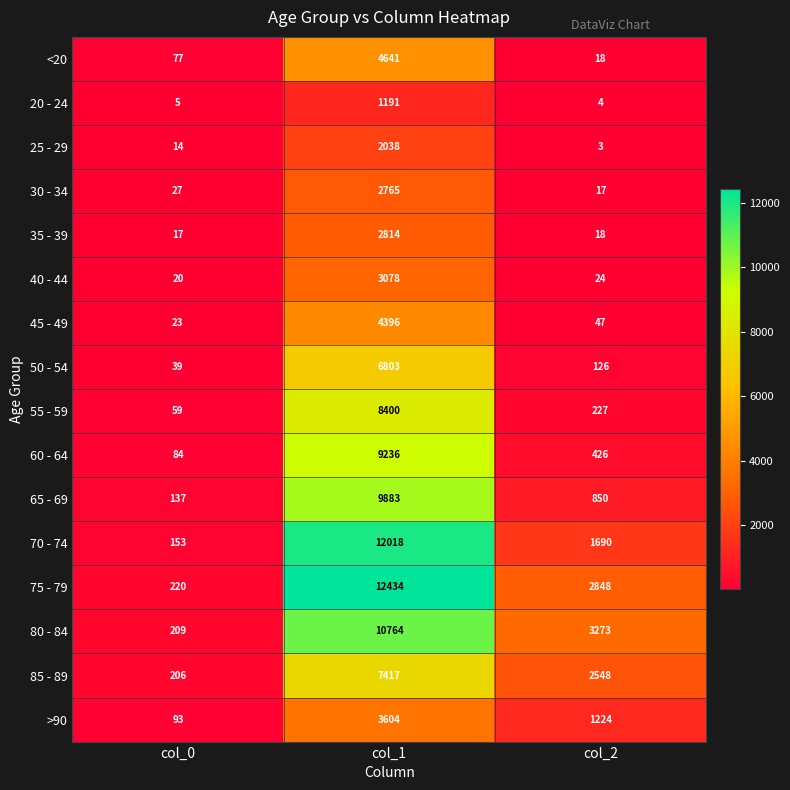

List the series in order of their peak value, highest first.

75 - 79, 70 - 74, 80 - 84, 65 - 69, 60 - 64, 55 - 59, 85 - 89, 50 - 54, <20, 45 - 49, >90, 40 - 44, 35 - 39, 30 - 34, 25 - 29, 20 - 24